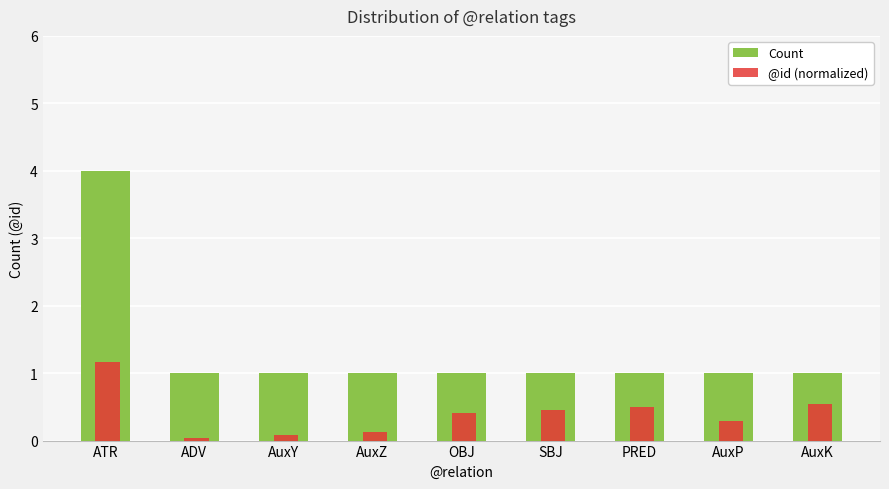

What is the maximum value for @id (normalized)?

1.2